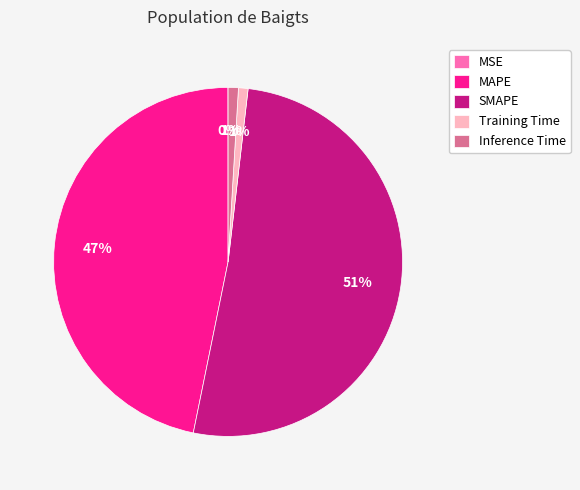

Is the sum of SMAPE and Training Time greater than half?

Yes